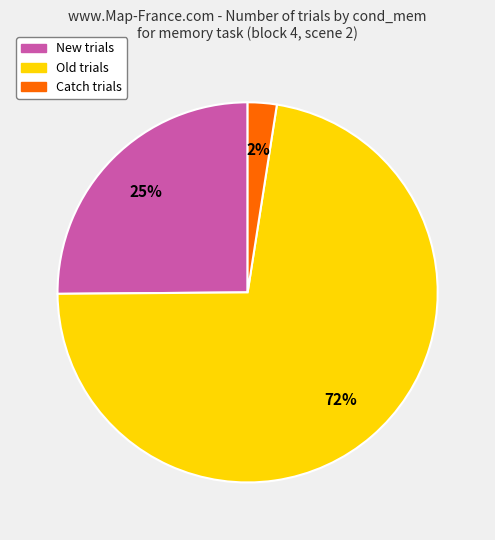

Which slice represents more than half of the pie?

Old trials